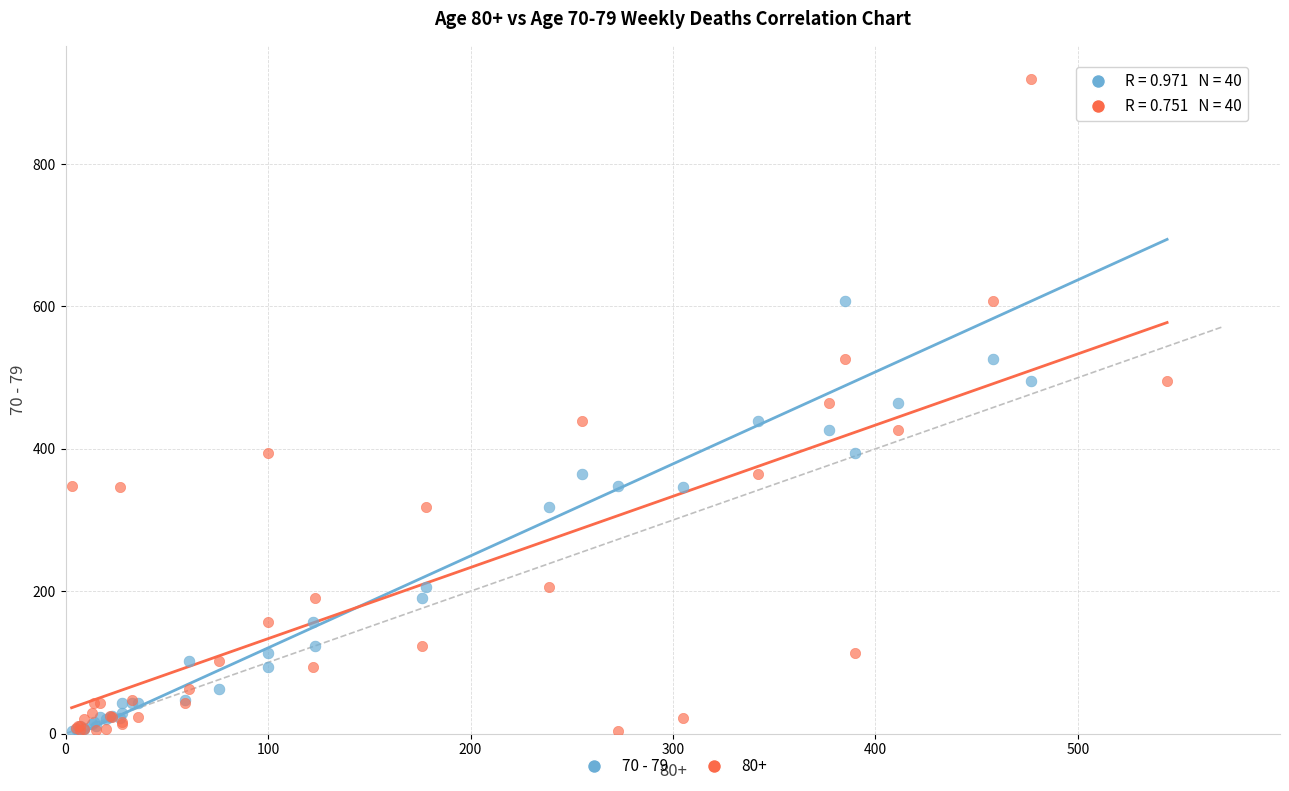

What are all the series names shown in the legend?

70 - 79, 80+